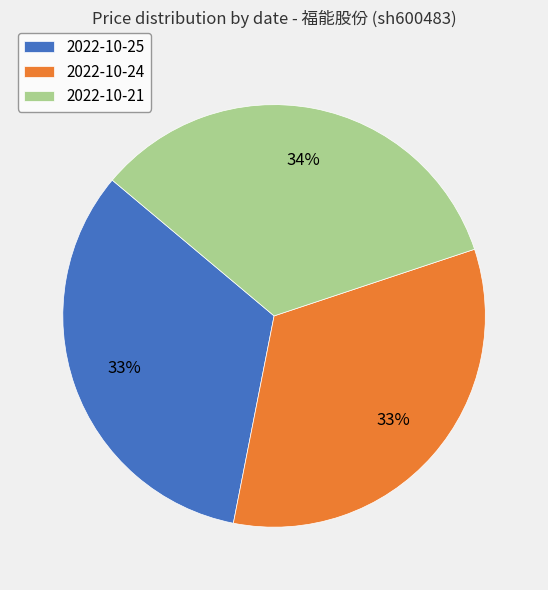

To the nearest percent, what is the difference between the largest and smallest slice percentages?

1%